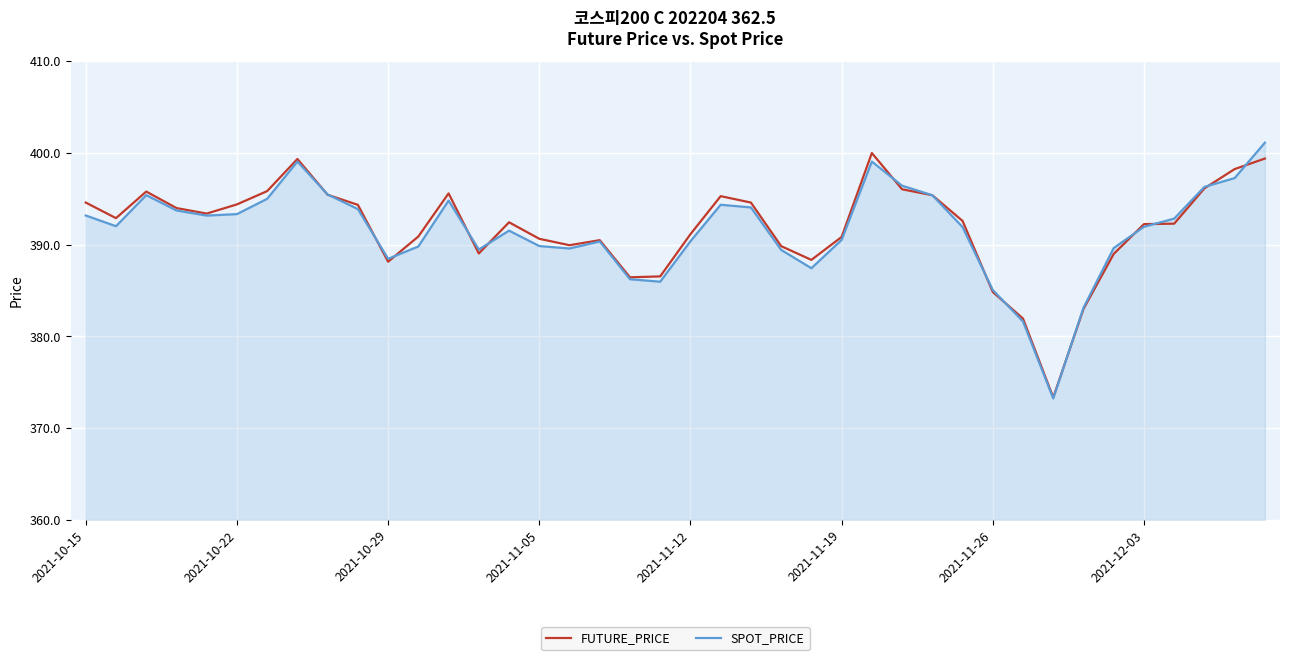

What is the minimum value for SPOT_PRICE?

373.2